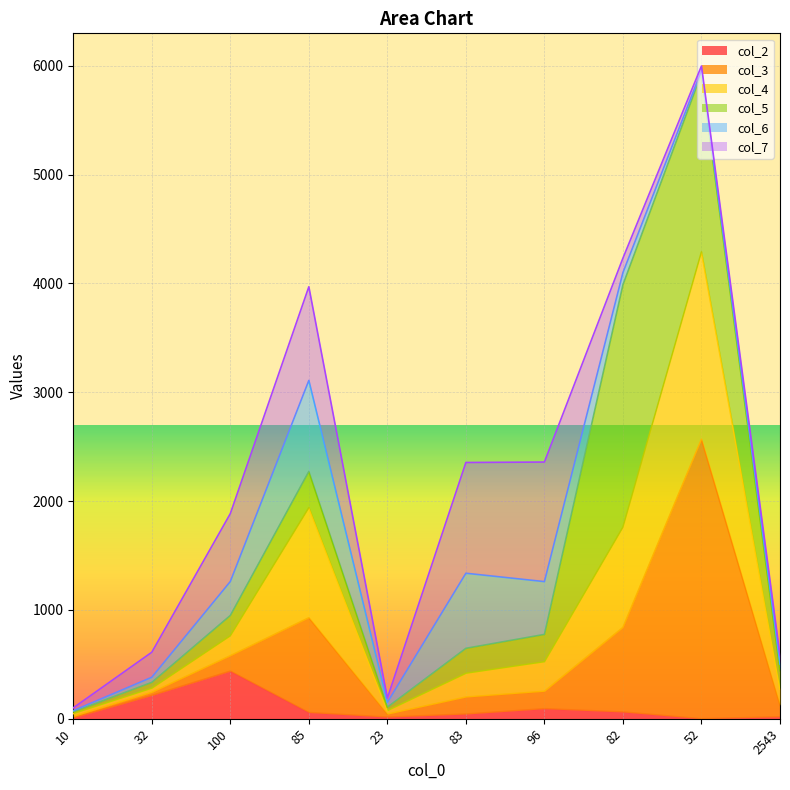

At which category does col_3 reach its first local peak?

85